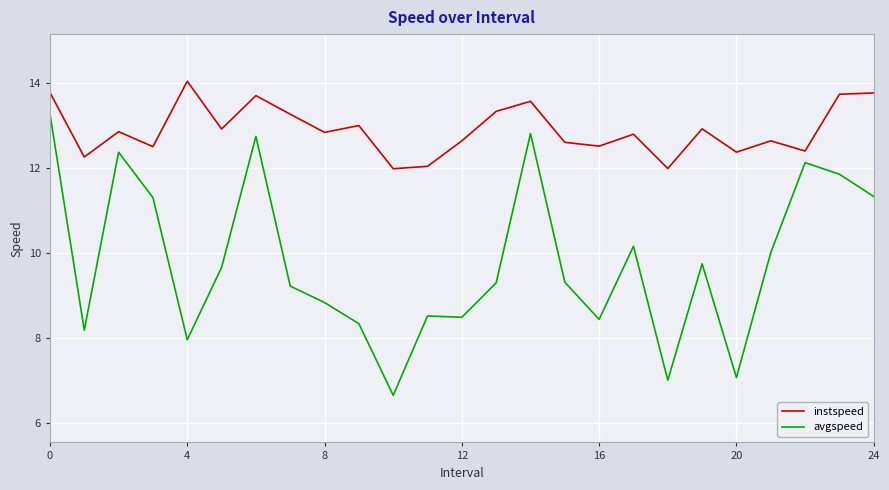

Which series has the largest total across all categories?

instspeed